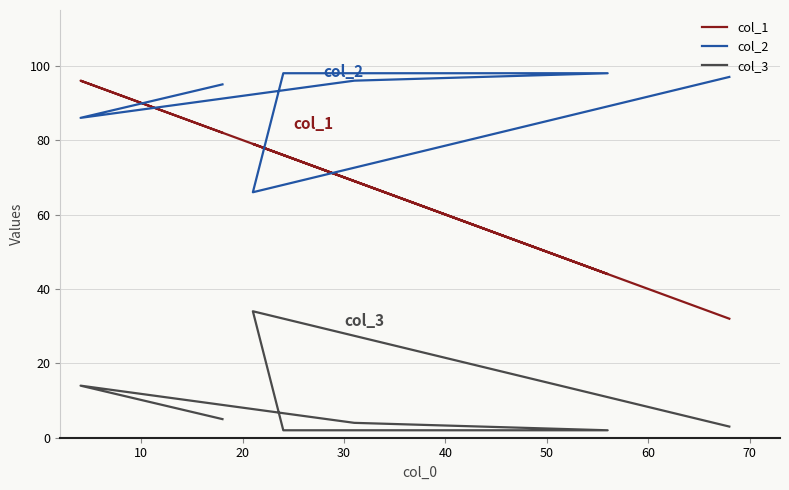

List the series in order of their peak value, lowest first.

col_3, col_1, col_2